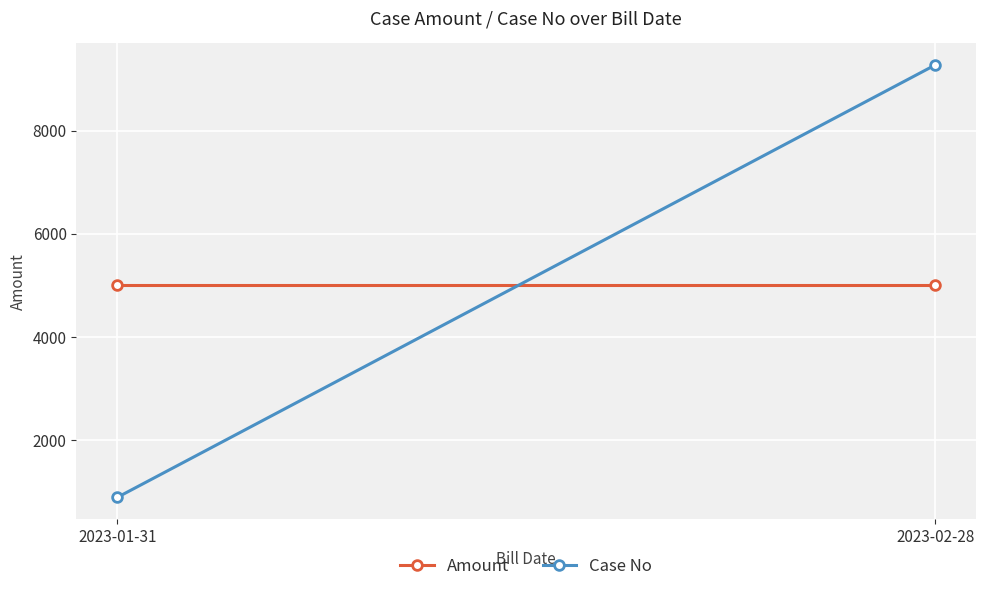

What is the lowest value of the Case No series?

888